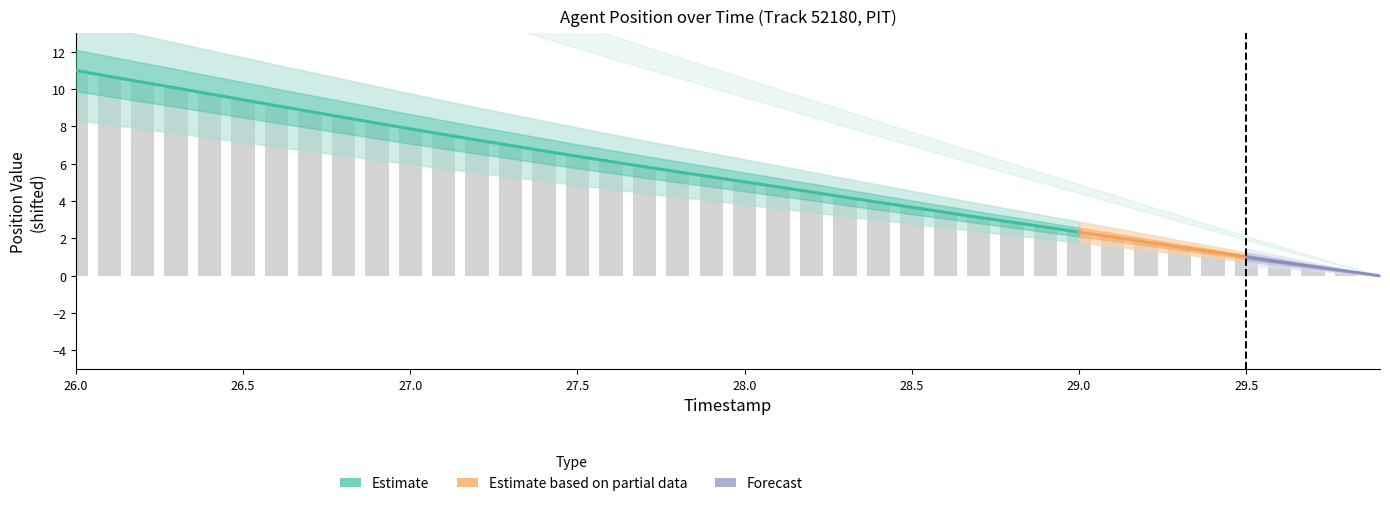

List the labels in order of value, smallest first.

29.9, 29.8, 29.7, 29.6, 29.5, 29.4, 29.3, 29.2, 29.1, 29.0, 28.9, 28.8, 28.7, 28.6, 28.5, 28.4, 28.3, 28.2, 28.1, 28.0, 27.9, 27.8, 27.7, 27.6, 27.5, 27.4, 27.3, 27.2, 27.1, 27.0, 26.9, 26.8, 26.7, 26.6, 26.5, 26.4, 26.3, 26.2, 26.1, 26.0